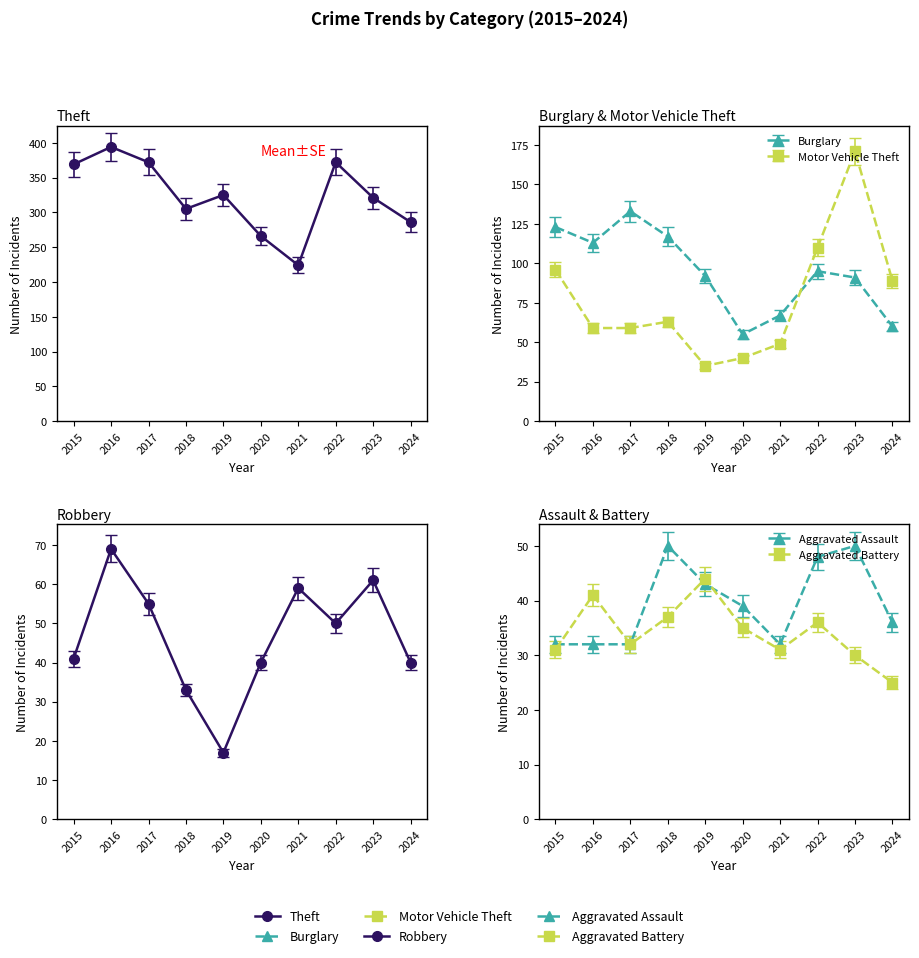

Which label corresponds to the smallest value in the chart?

2019